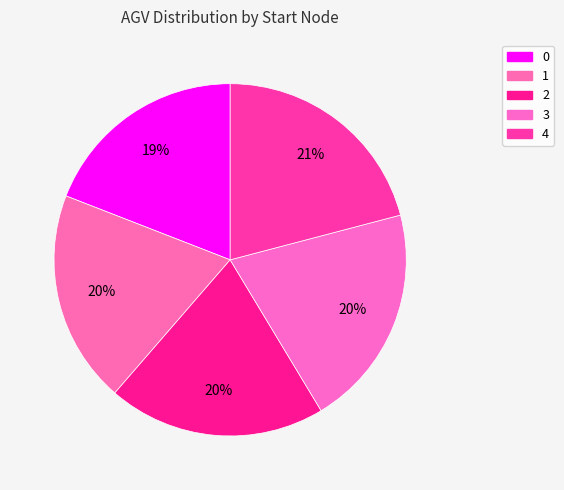

To the nearest percent, what percentage of the pie is 1?

20%